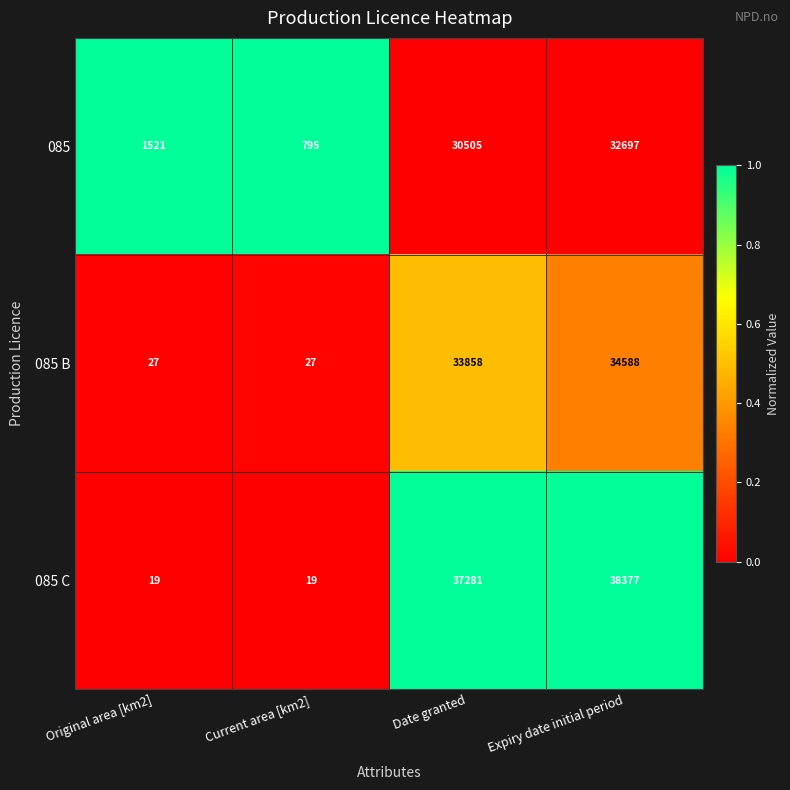

What is the total value across all series at Date granted?

101644